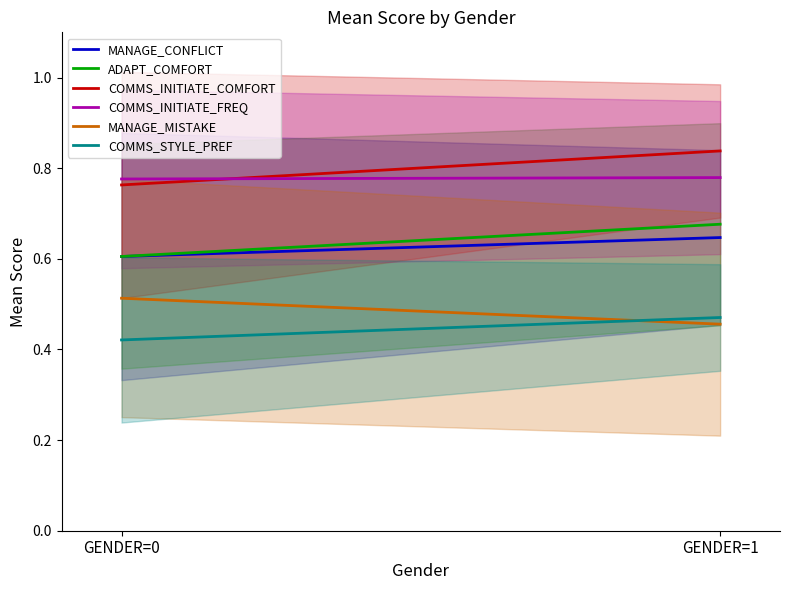

At which category does the chart reach its minimum across all series?

GENDER=0